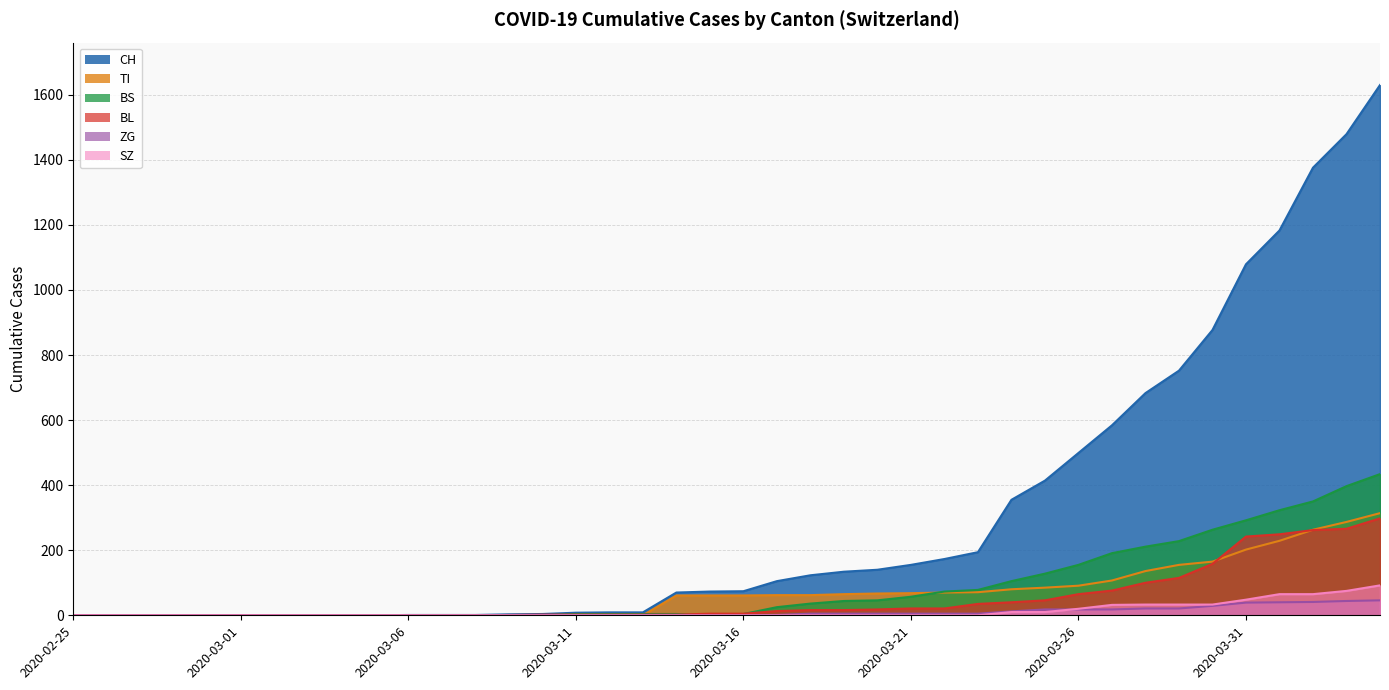

At 2020-03-05, list the series in order from largest to smallest.

CH, TI, BS, BL, ZG, SZ